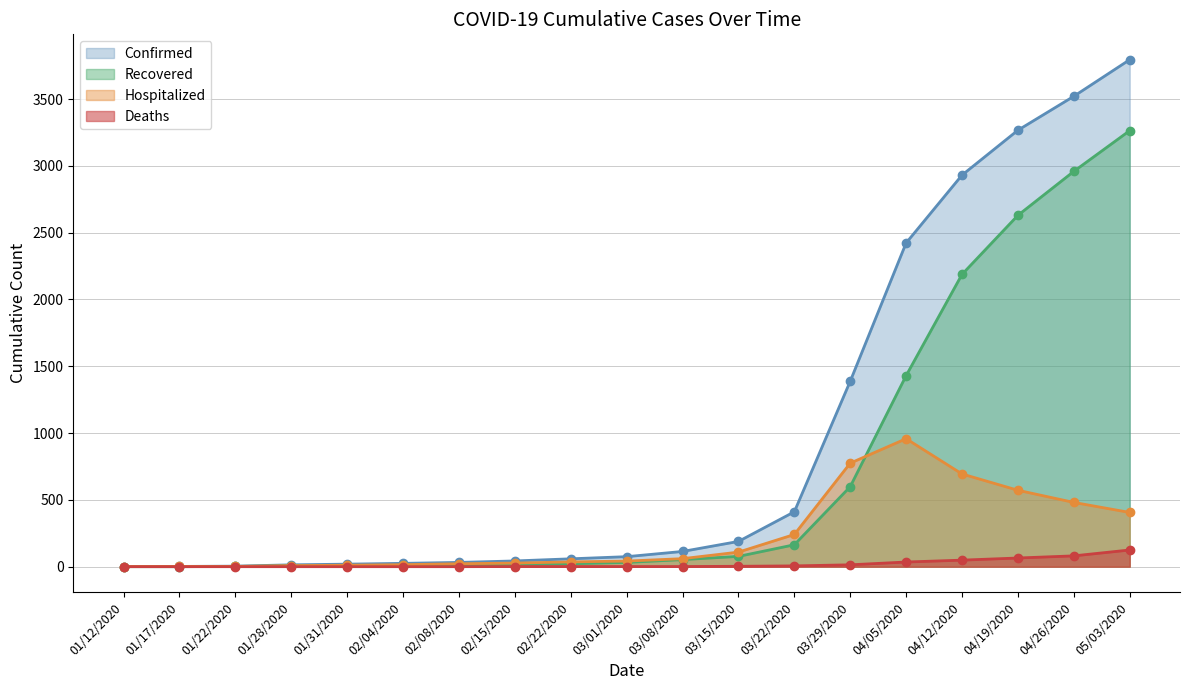

Where does the Recovered series first go above 32?

03/08/2020